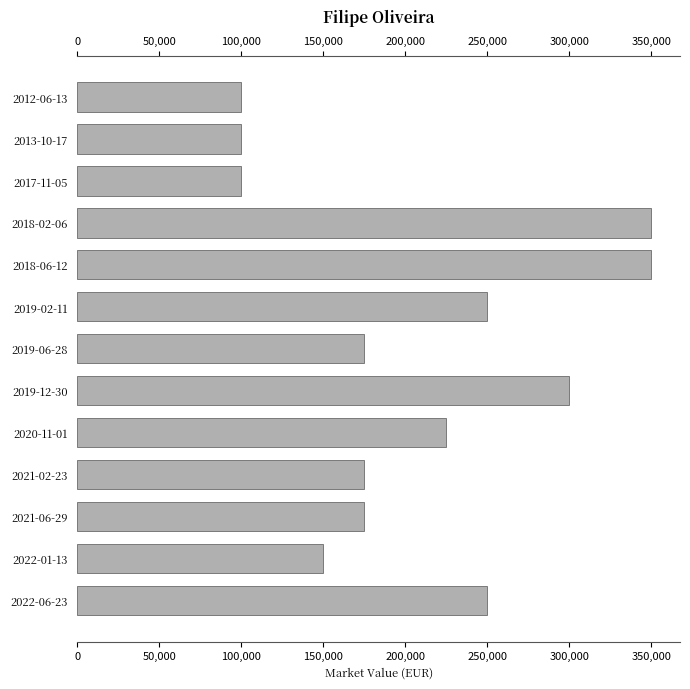

What is the difference between the maximum and minimum values?

250000